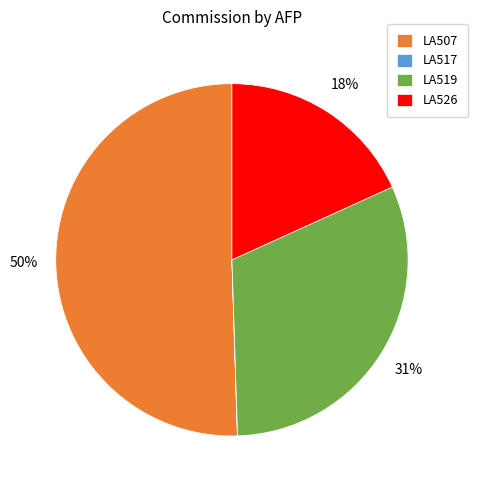

Is there a majority slice in this chart?

Yes